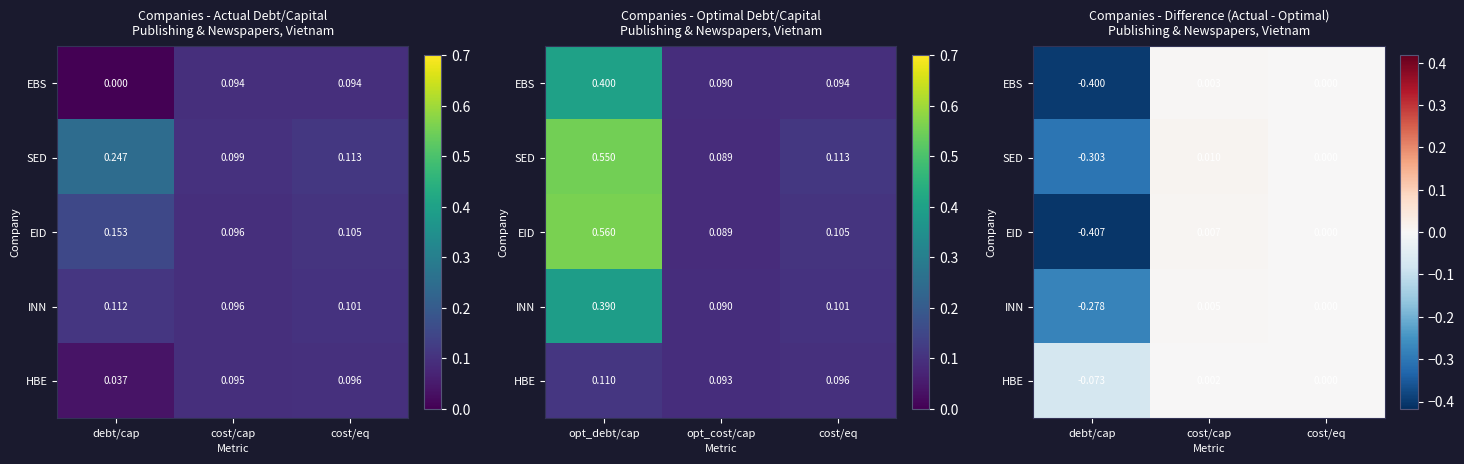

What is the average value of the SED series?

-0.1